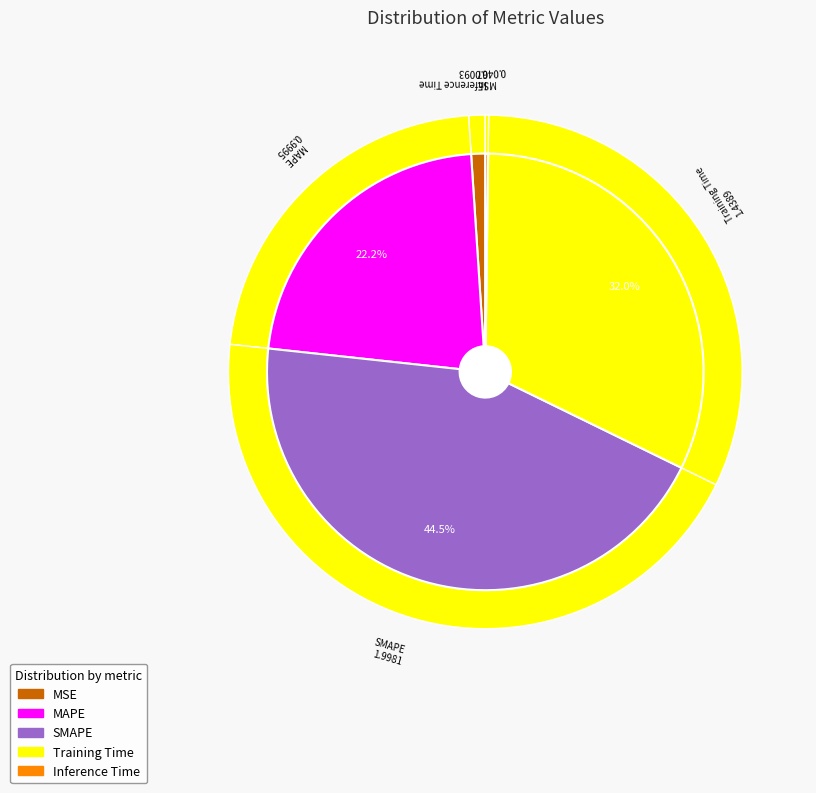

True or false: Training Time accounts for 32% of the total.

True